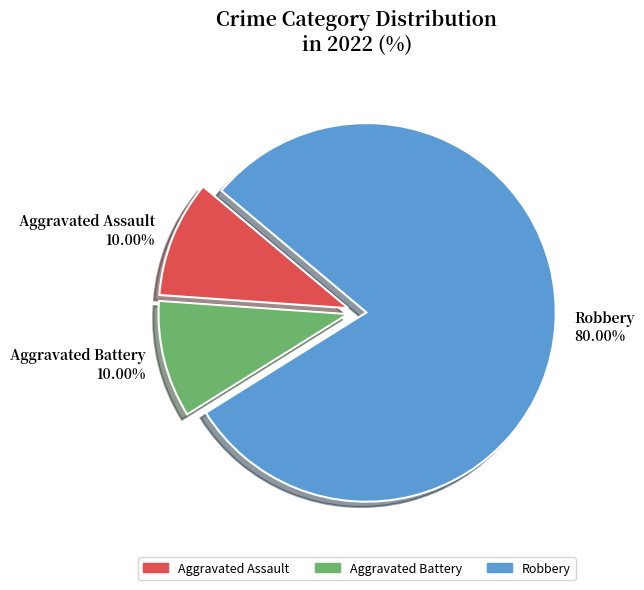

How many slices are in this pie chart?

3